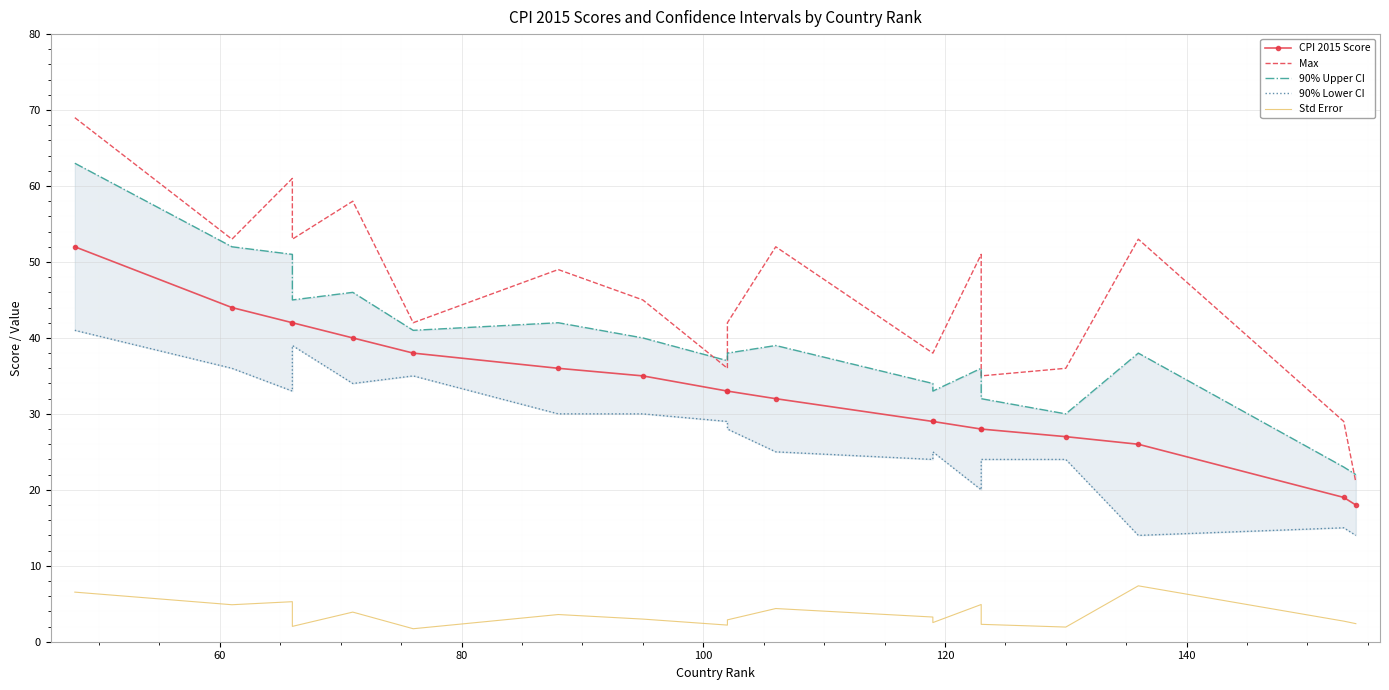

What is the highest value of the Max series?

69.0